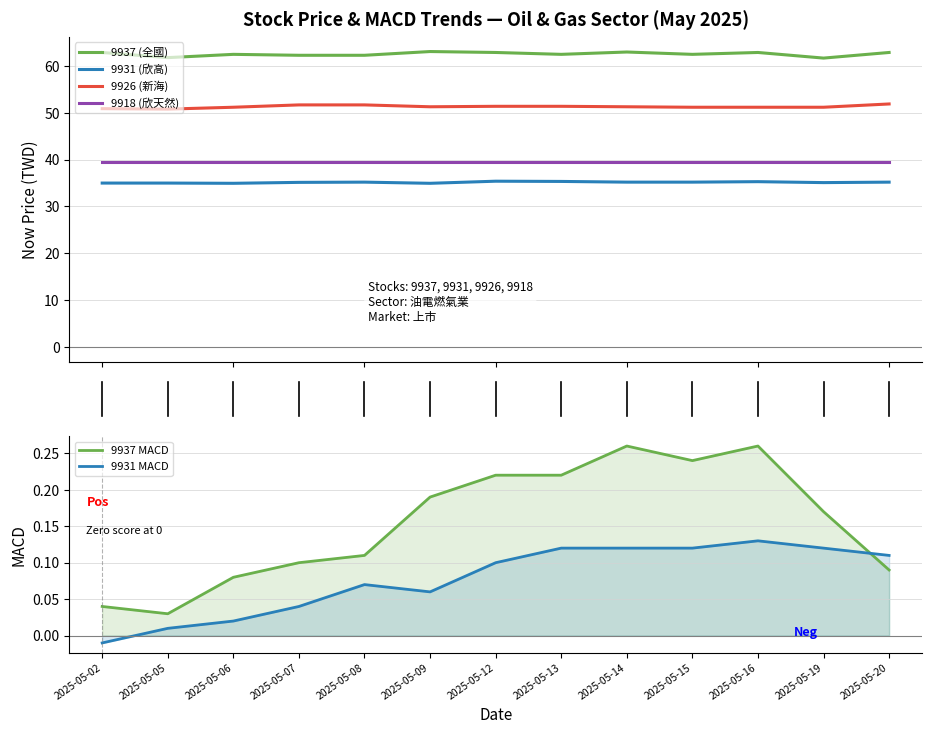

List the labels in order of 9931_now_price value, largest first.

2025-05-12, 2025-05-13, 2025-05-16, 2025-05-08, 2025-05-14, 2025-05-15, 2025-05-20, 2025-05-07, 2025-05-19, 2025-05-02, 2025-05-05, 2025-05-06, 2025-05-09